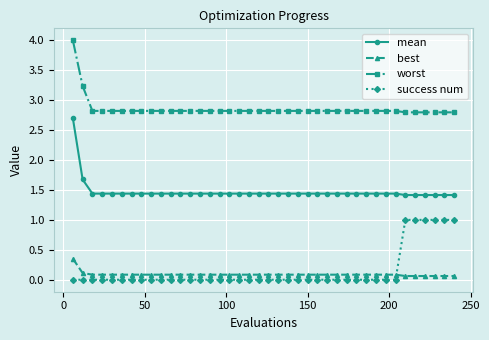

What is the sum of all success num values?

6.0